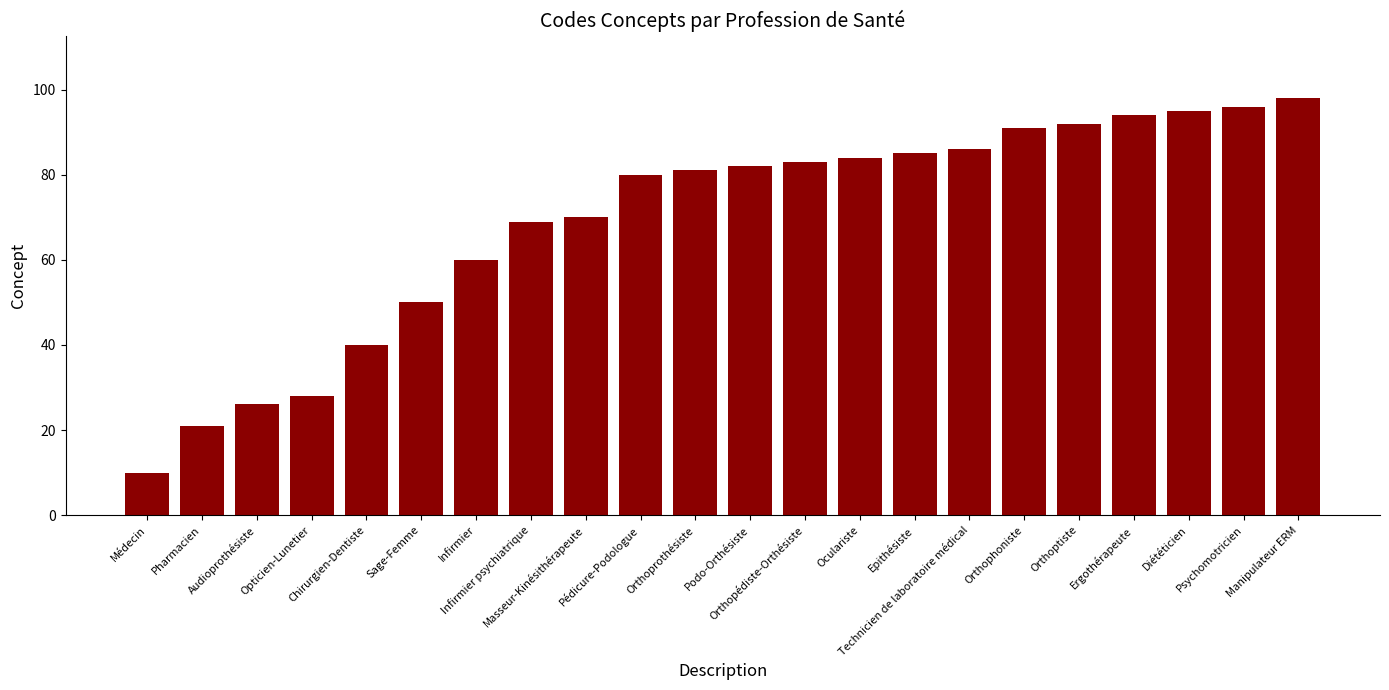

Where is the data nearest to the value 54?

Sage-Femme